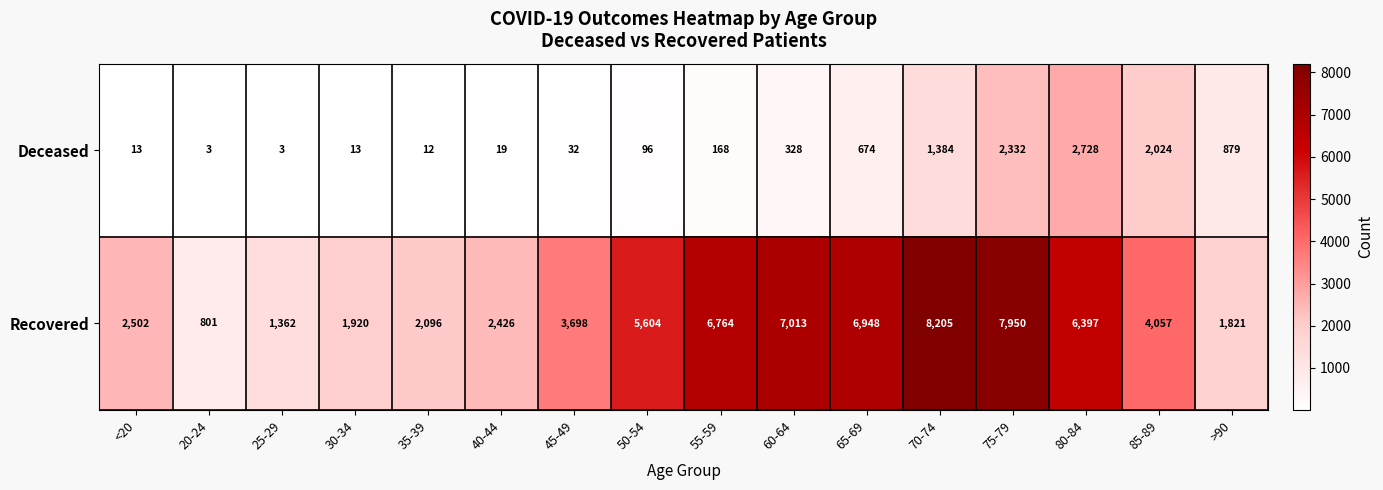

What is the average value of the Deceased series?

669